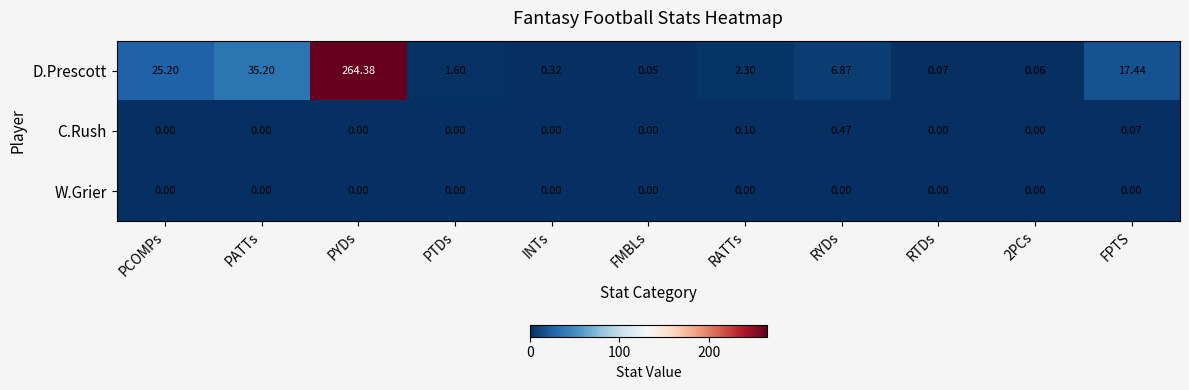

Which series has the widest spread of values?

D.Prescott